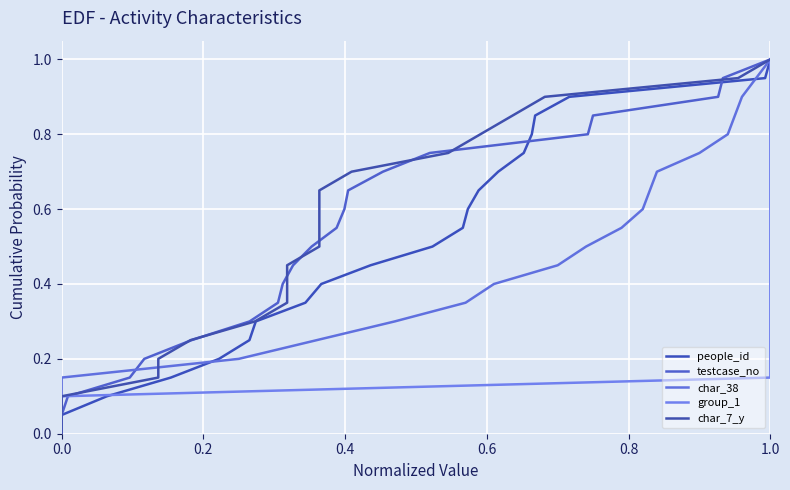

True or false: char_7_y and char_38 cross at least once.

False